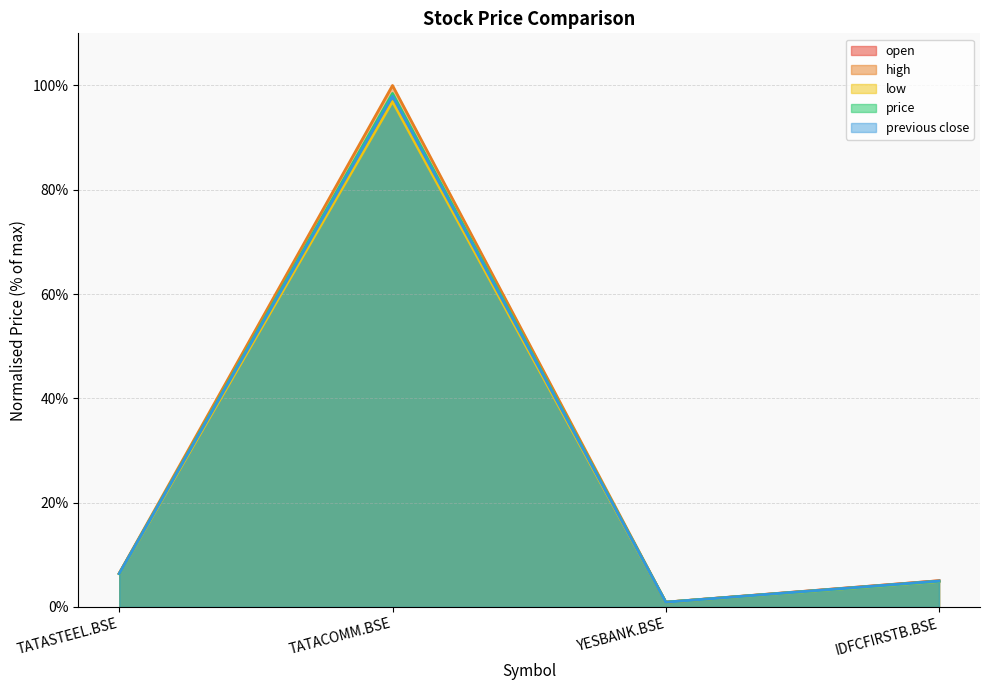

Rank the categories by open value from highest to lowest.

TATACOMM.BSE, TATASTEEL.BSE, IDFCFIRSTB.BSE, YESBANK.BSE